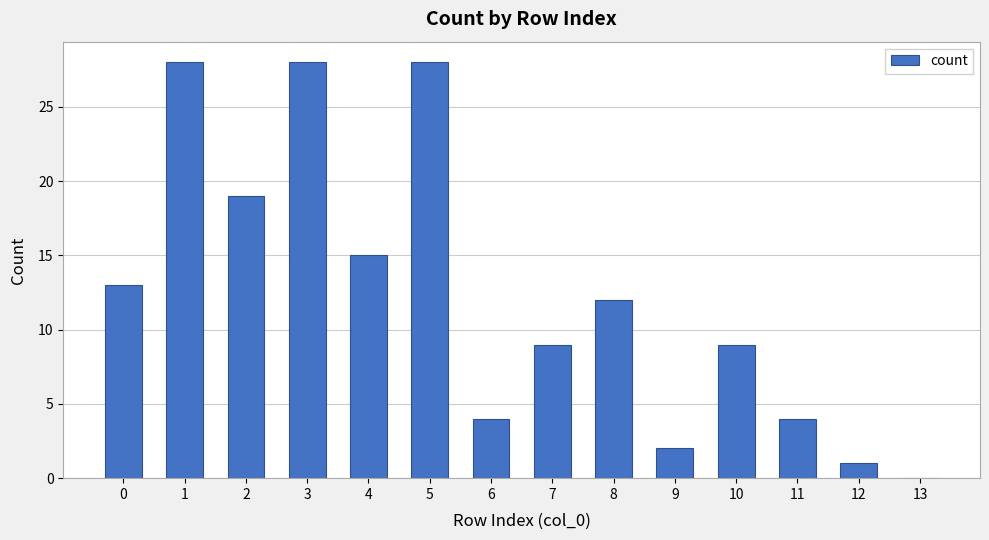

Reading left to right, extract all data points from this chart.

13	28	19	28	15	28	4	9	12	2	9	4	1	0